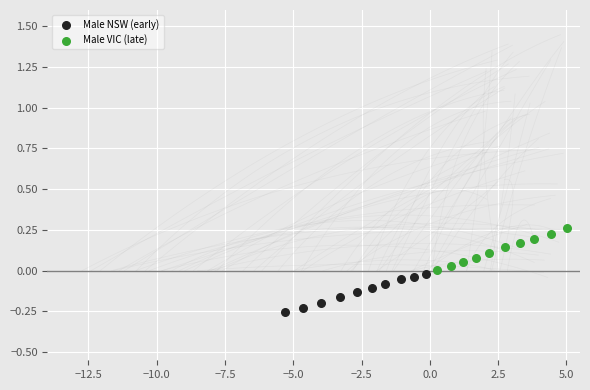

Which series has the widest spread of Y values?

Male VIC (late)